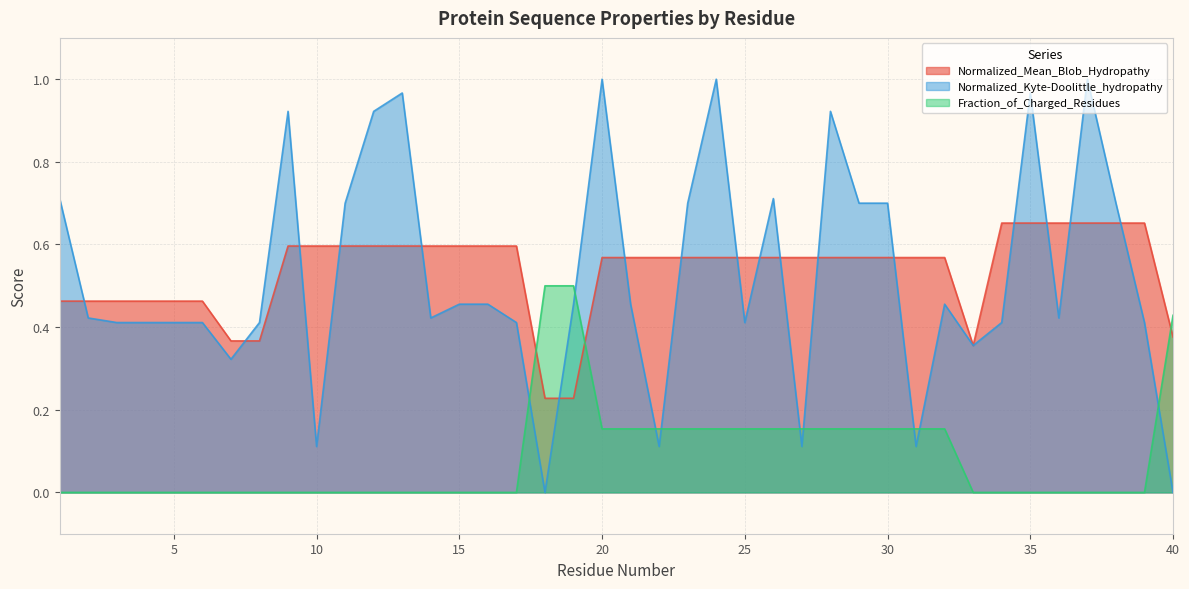

True or false: Normalized_Mean_Blob_Hydropathy has a value of 0.7 at 37.

True